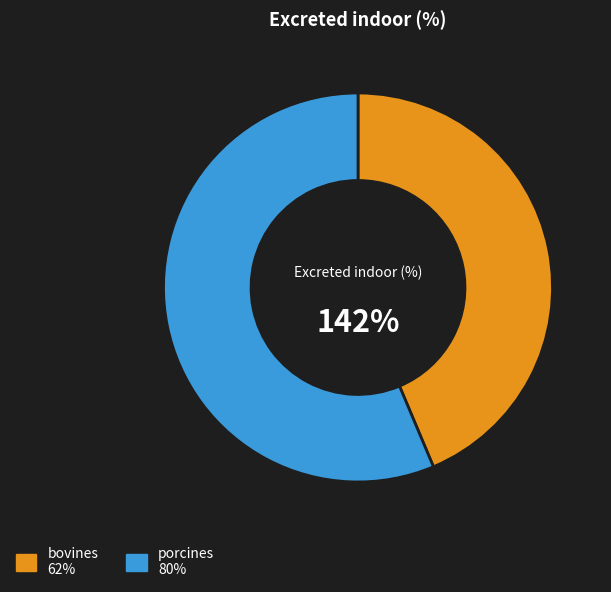

What is the change in value from bovines to porcines?

+18